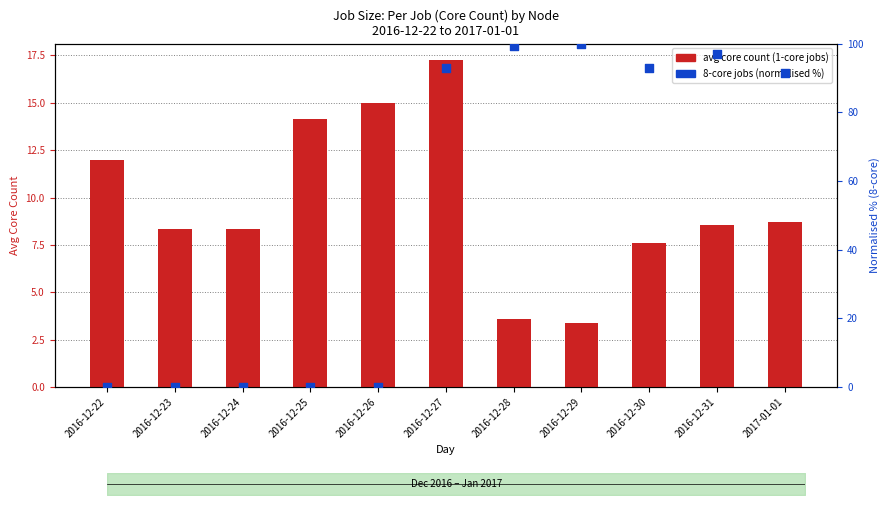

At how many categories does at least one series exceed 20?

6